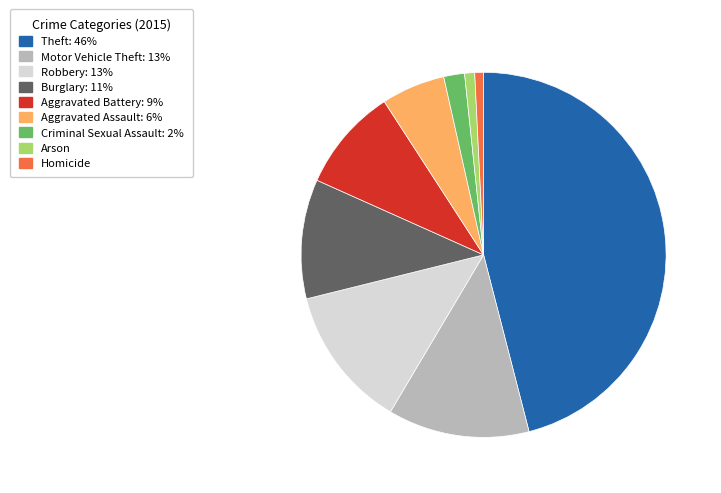

Which slice is the largest?

Theft